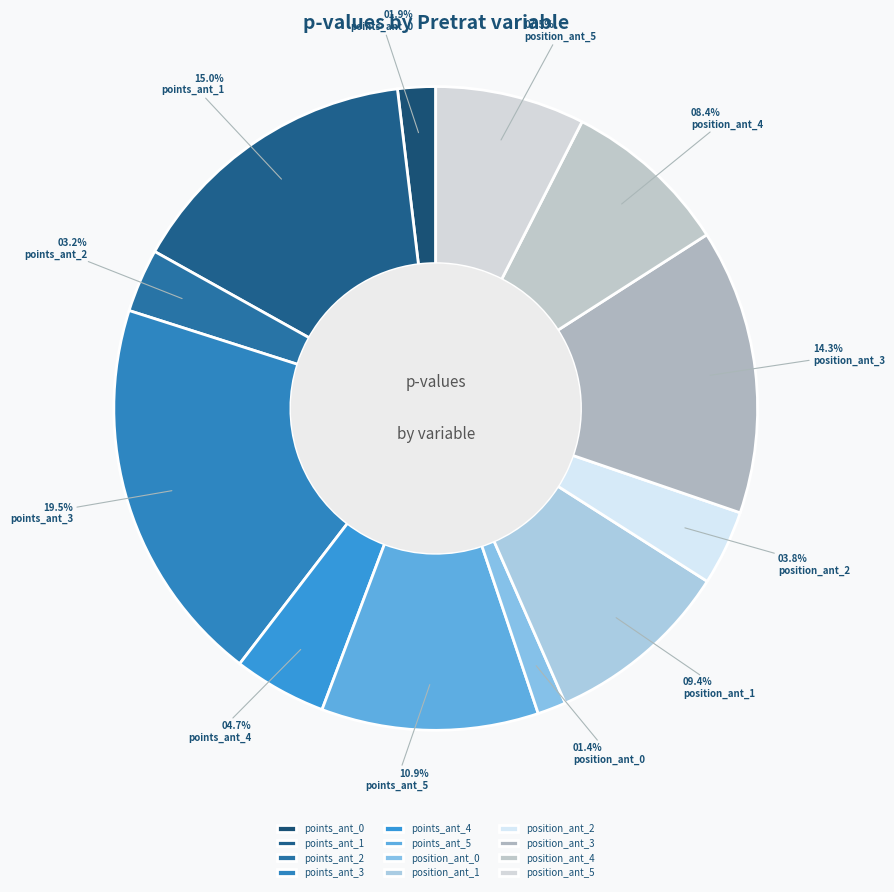

Which slice is the largest?

points_ant_3